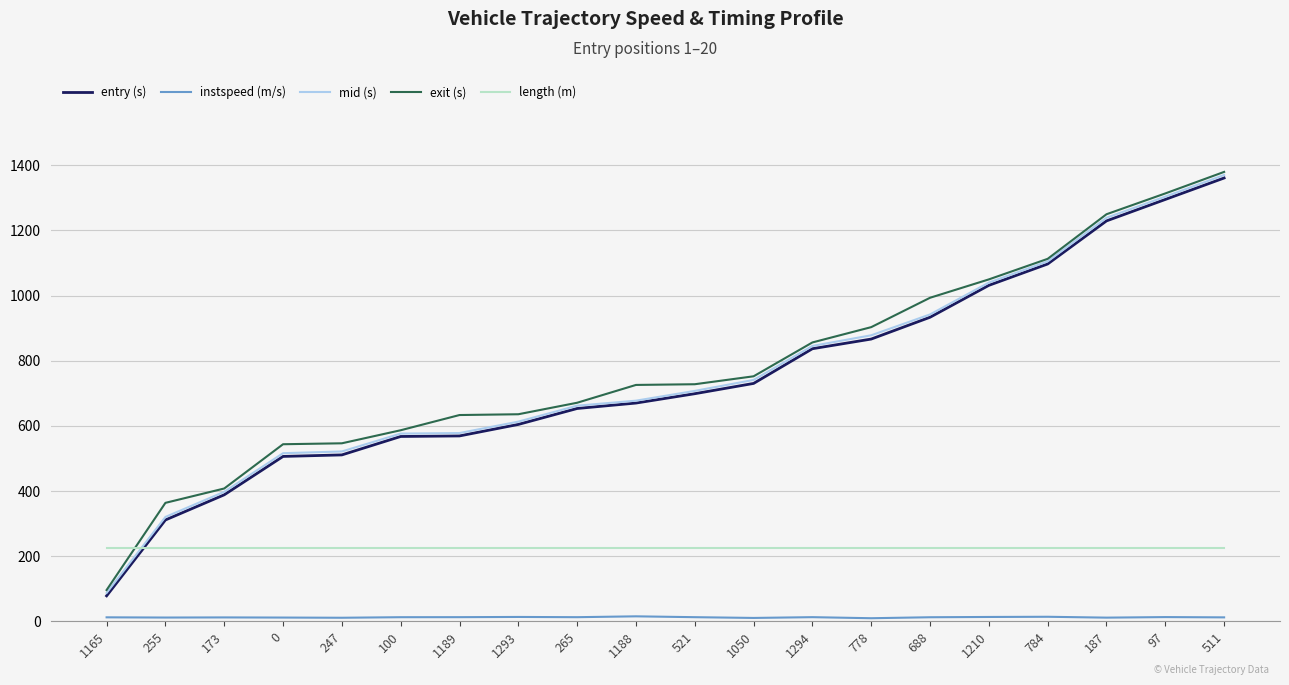

Count the number of categories in the chart.

20